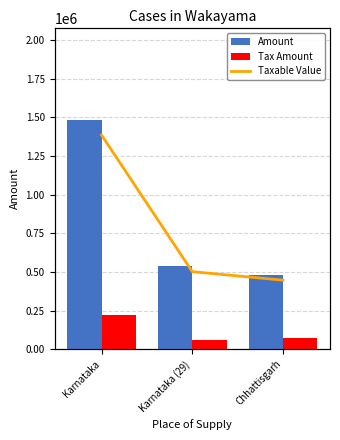

List the series in order of their peak value, lowest first.

Tax Amount, Amount, Taxable Value